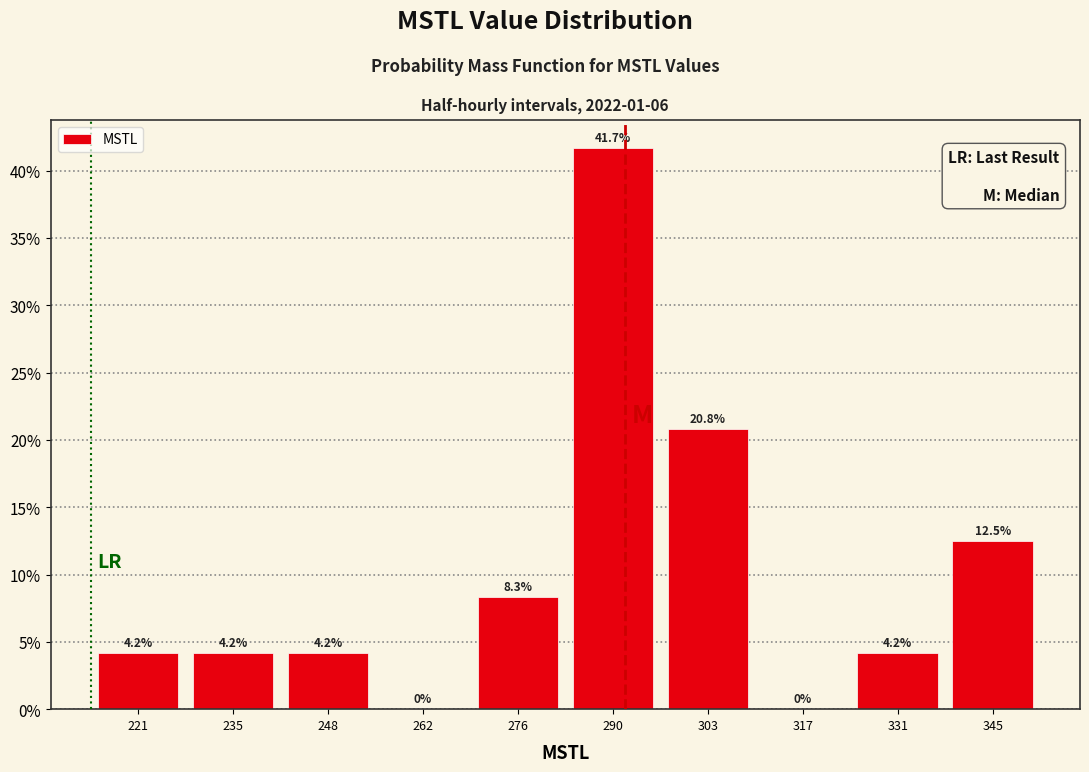

Reading left to right, transcribe this chart: for each bar, give the range it covers on the x-axis and its height. The bar edges are not printed on the chart, so give them approximately, as read against the axis.

214 to 228: 4.2
228 to 242: 4.2
242 to 256: 4.2
256 to 268: 0.0
268 to 282: 8.3
282 to 296: 41.7
296 to 310: 20.8
310 to 324: 0.0
324 to 338: 4.2
338 to 352: 12.5